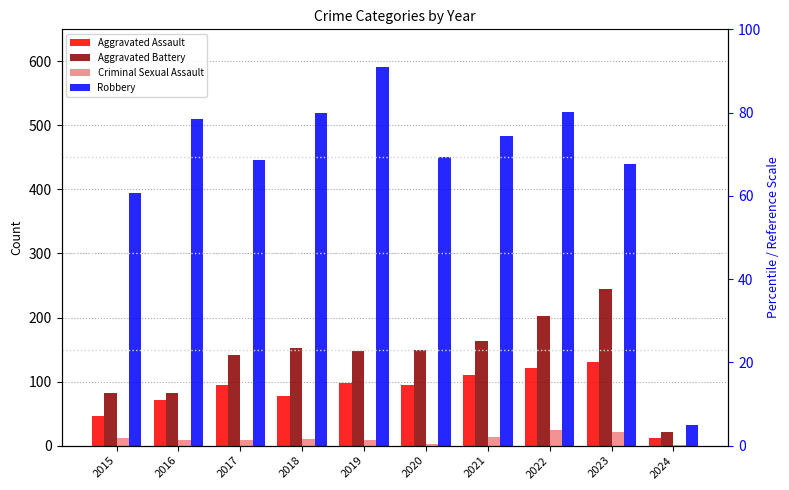

Which series has the largest range (max minus min)?

Robbery